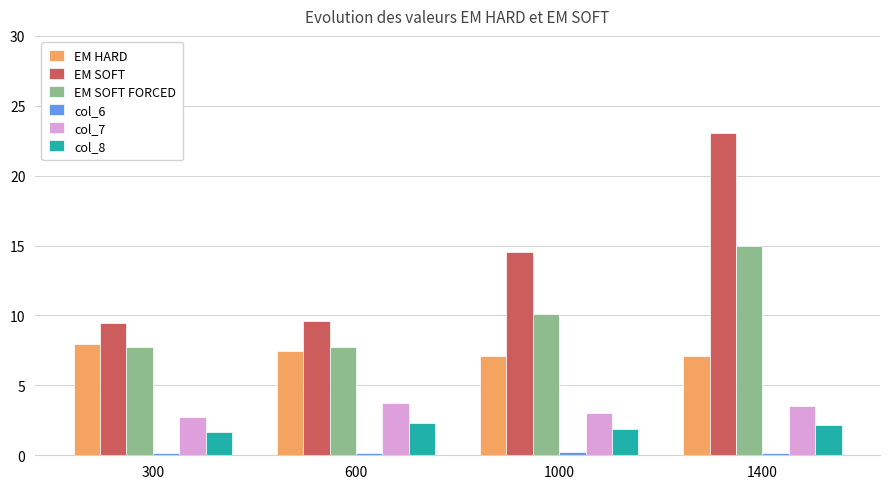

Which label corresponds to the largest value in the chart?

1400